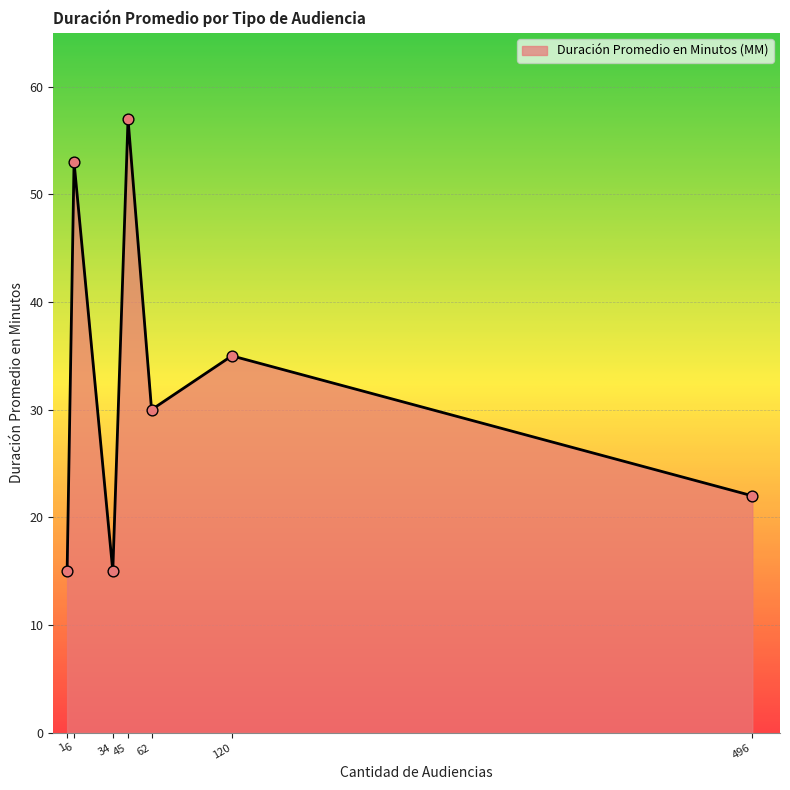

Which has a higher value, 496 or 1?

496